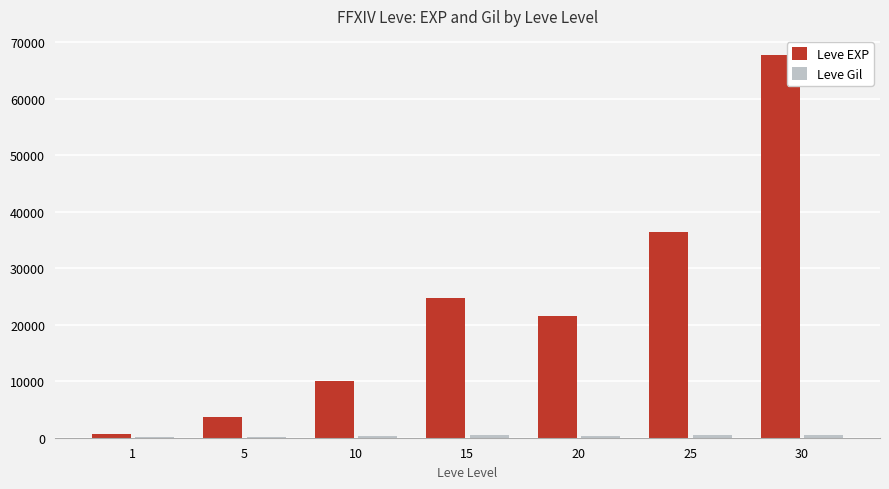

Does the chart contain stacked bars?

No